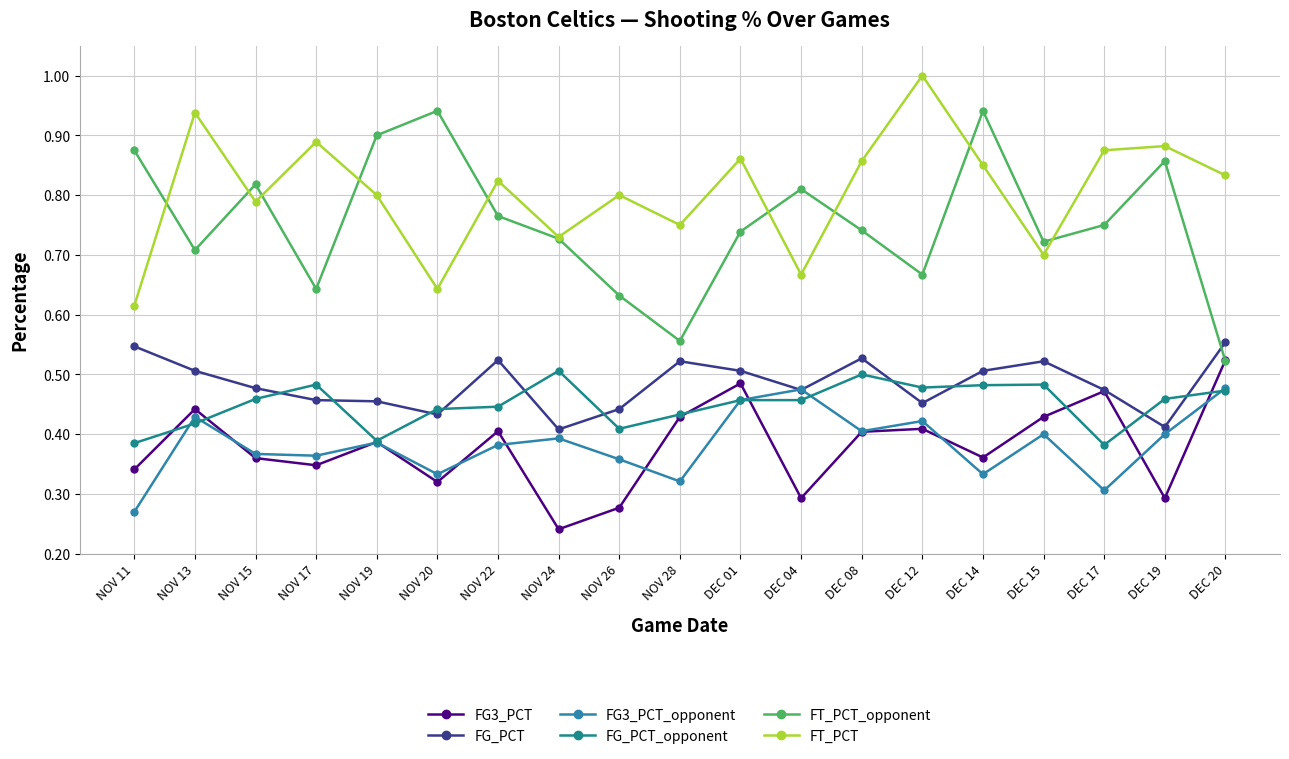

Which category has the lowest value in the FT_PCT_opponent series?

DEC 20